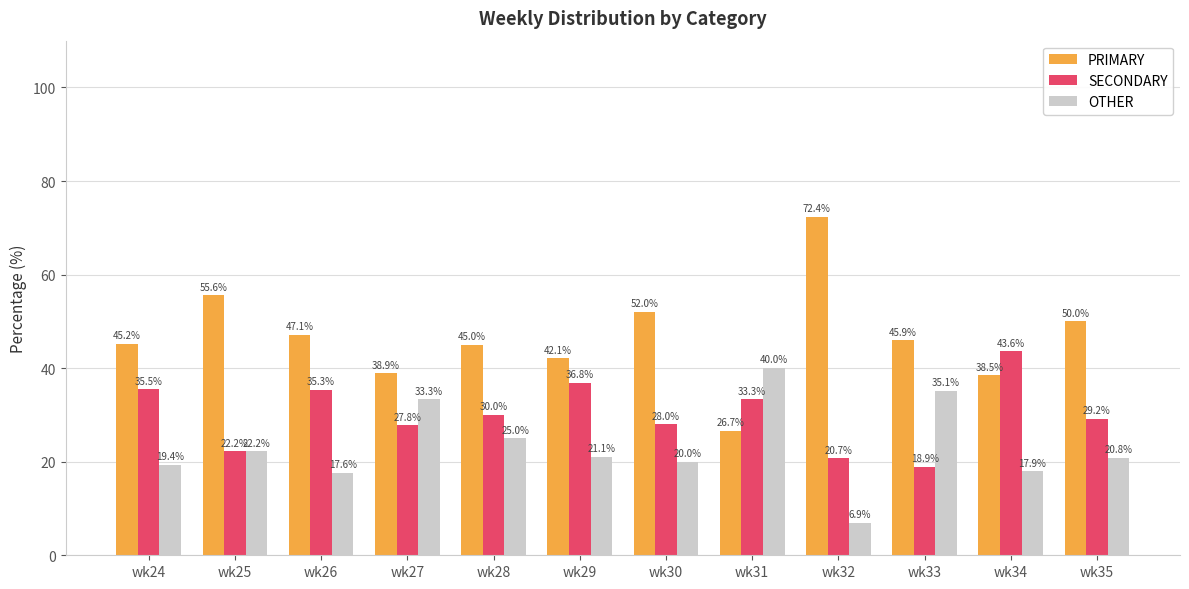

Which category has the lowest value in the OTHER series?

wk32